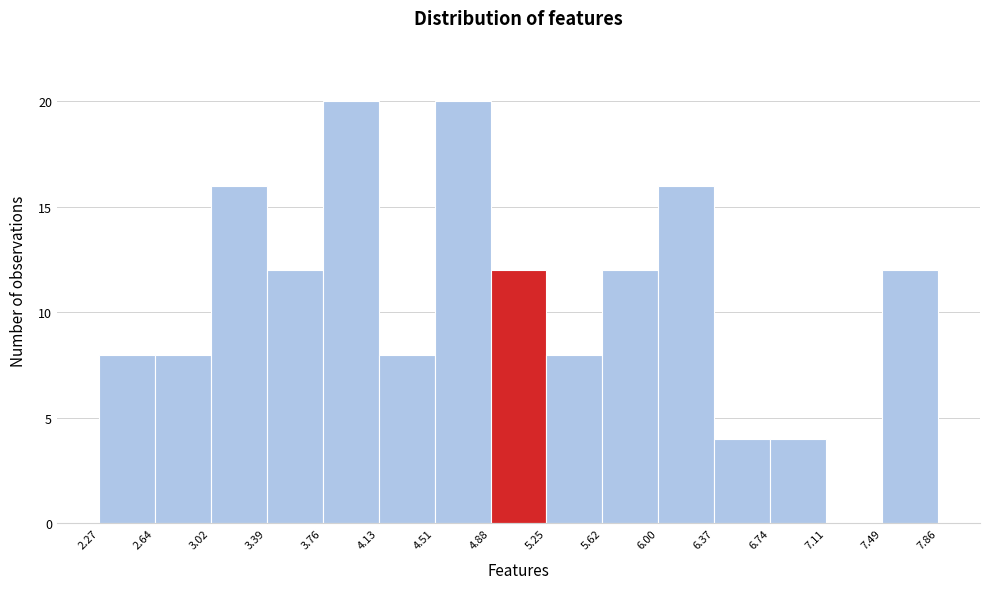

Reading left to right, list every bar in this chart as the range it spans on the x-axis followed by its height. The values are not printed on the chart, so give them approximately, as read against the axis.

2.27 to 2.64: 8
2.64 to 3.02: 8
3.02 to 3.39: 16
3.39 to 3.76: 12
3.76 to 4.13: 20
4.13 to 4.51: 8
4.51 to 4.88: 20
4.88 to 5.25: 12
5.25 to 5.62: 8
5.62 to 6.00: 12
6.00 to 6.37: 16
6.37 to 6.74: 4
6.74 to 7.11: 4
7.11 to 7.49: 0
7.49 to 7.86: 12